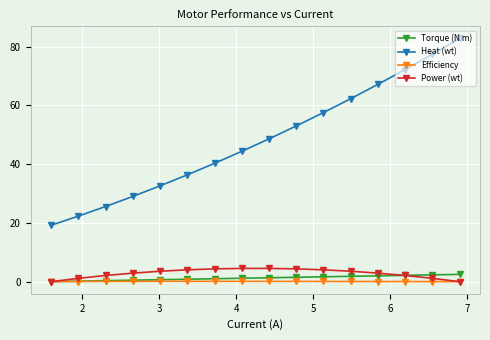

Which series has the widest spread of values?

Heat (wt)